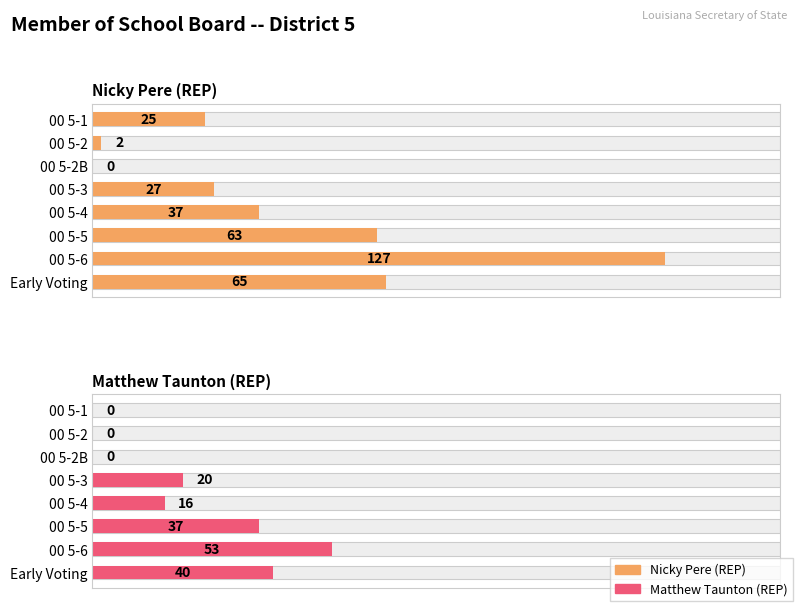

What is the difference between the Nicky Pere (REP) values at 00 5-4 and 00 5-5?

26